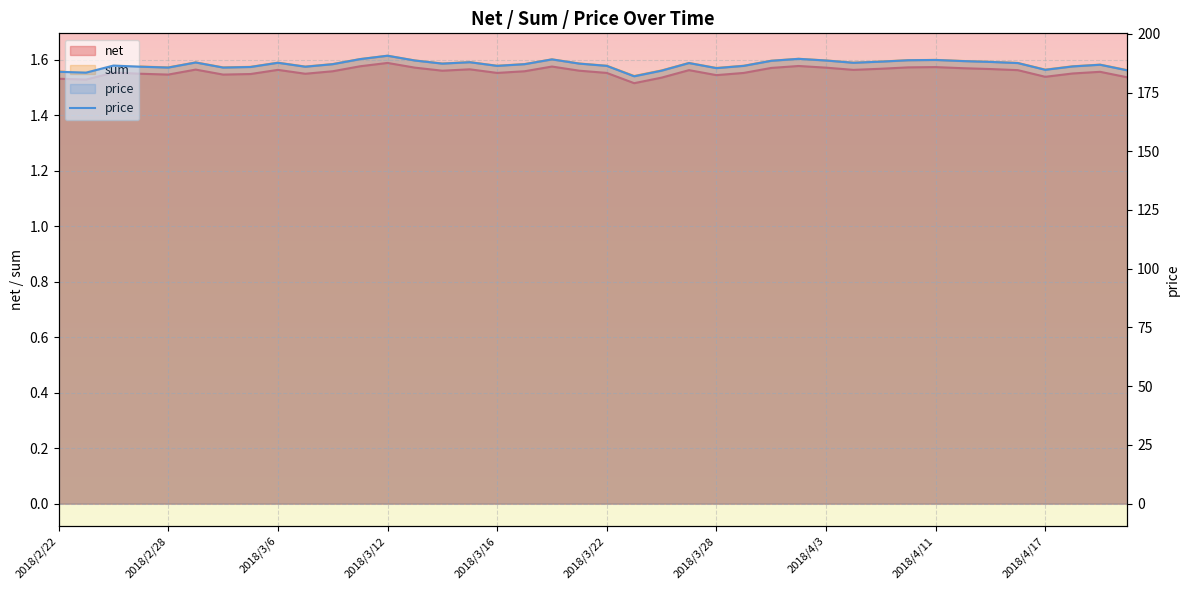

What is the smallest value displayed?

181.9